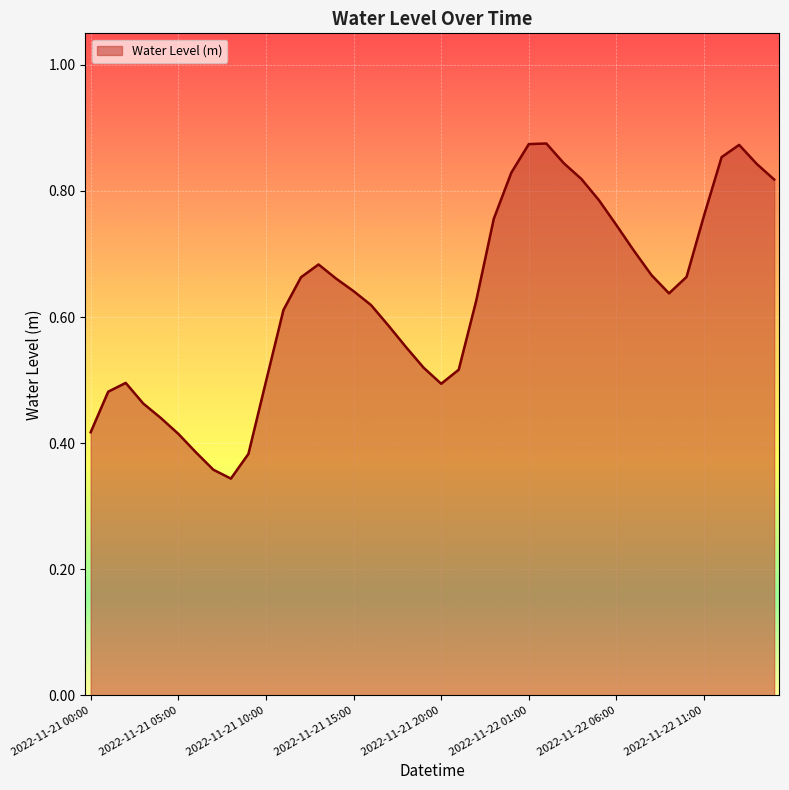

At which label is the value closest to 0?

2022-11-21 08:00